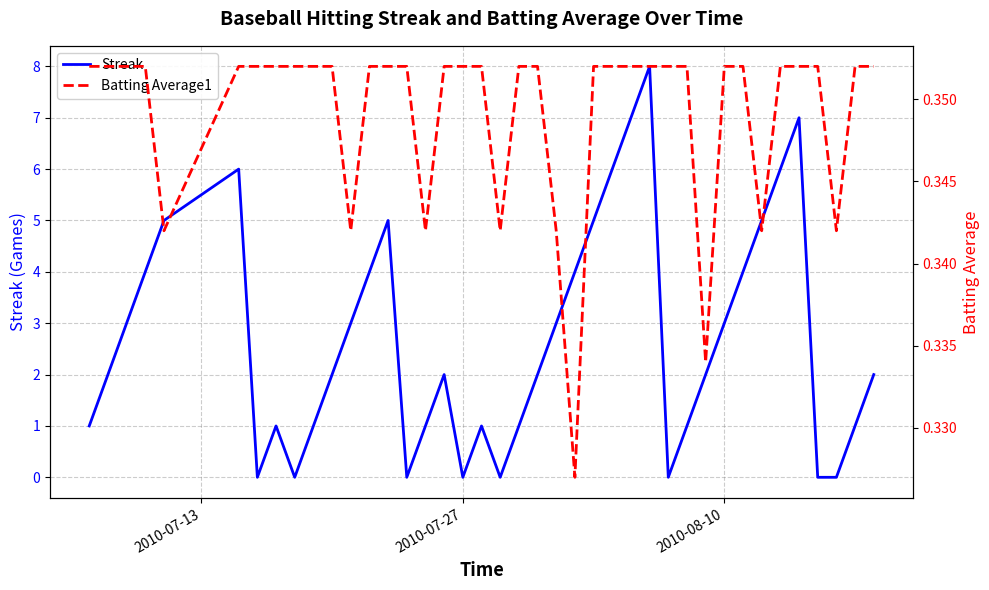

The Streak series shows 5 at 2010-08-10. True or false?

False